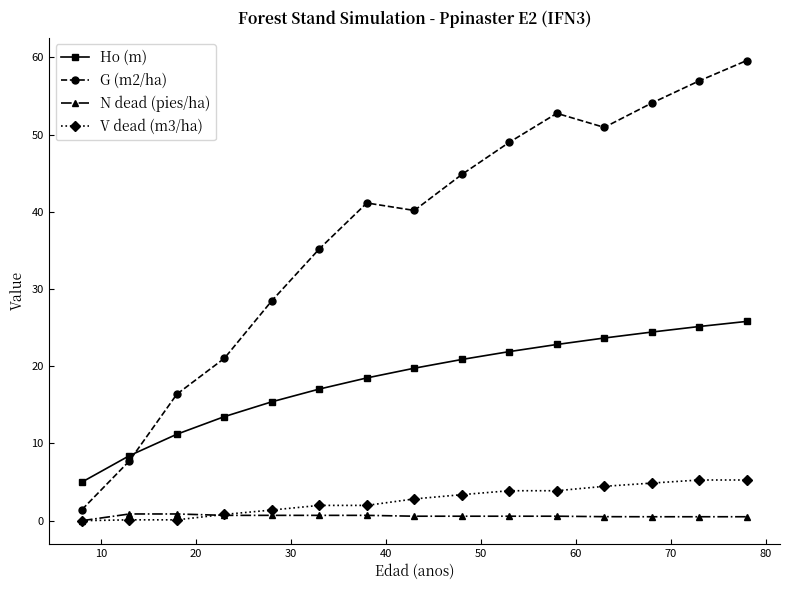

Which series has the largest total across all categories?

G (m2/ha)